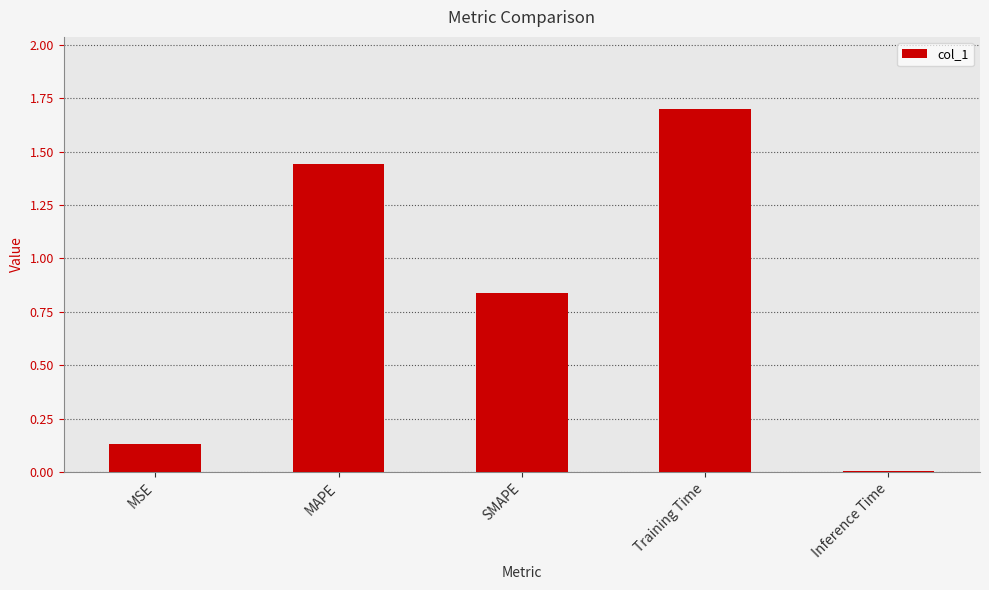

List the labels in order of value, largest first.

Training Time, MAPE, SMAPE, MSE, Inference Time